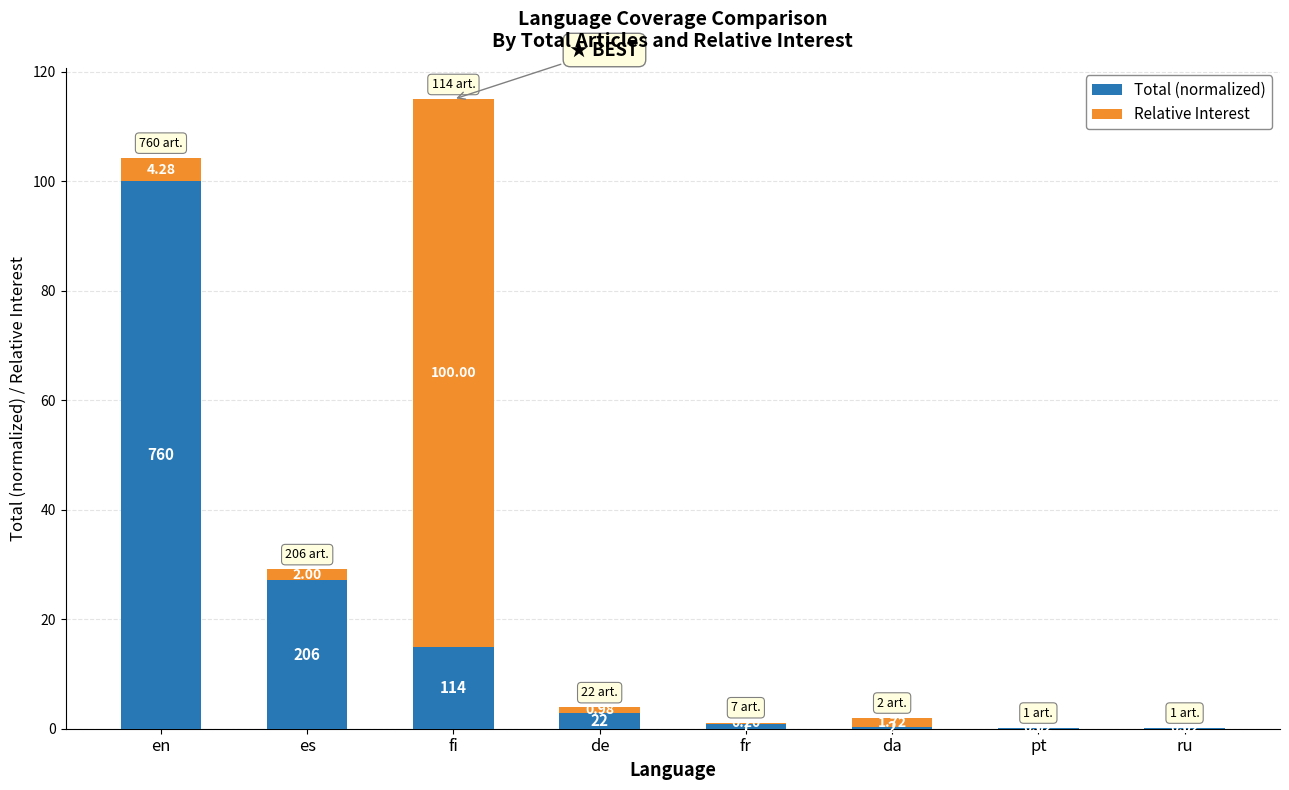

How many values in the Total (normalized) series exceed 2?

4